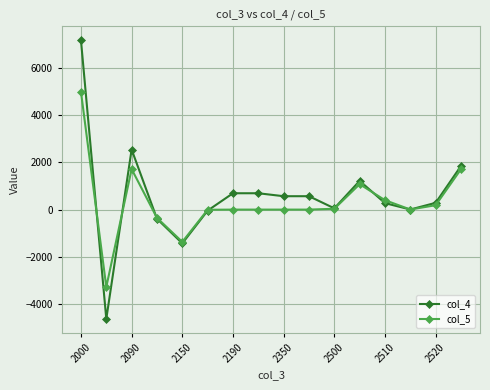

True or false: col_4 has more than 1 points higher than both neighbors.

True